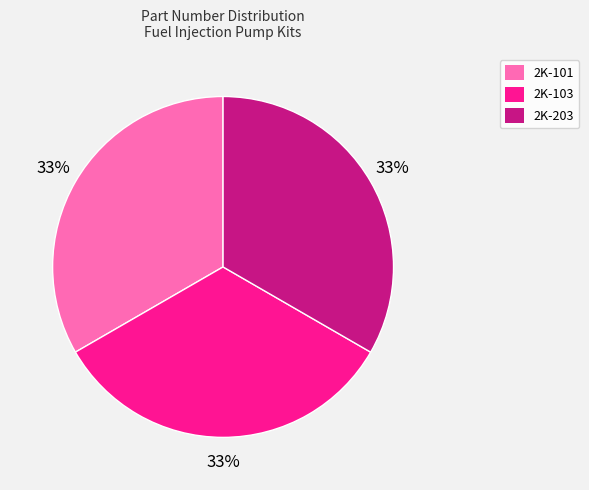

Count the number of slices in the pie.

3